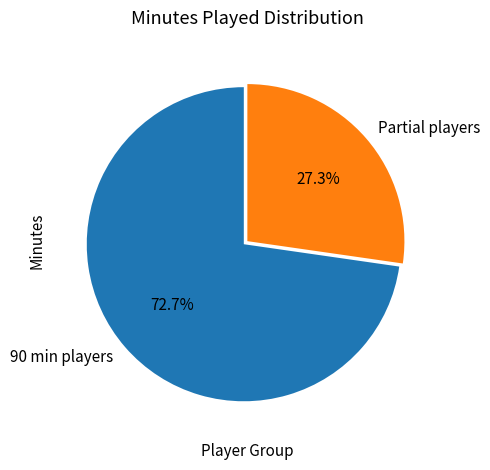

How many segments does this pie chart have?

2